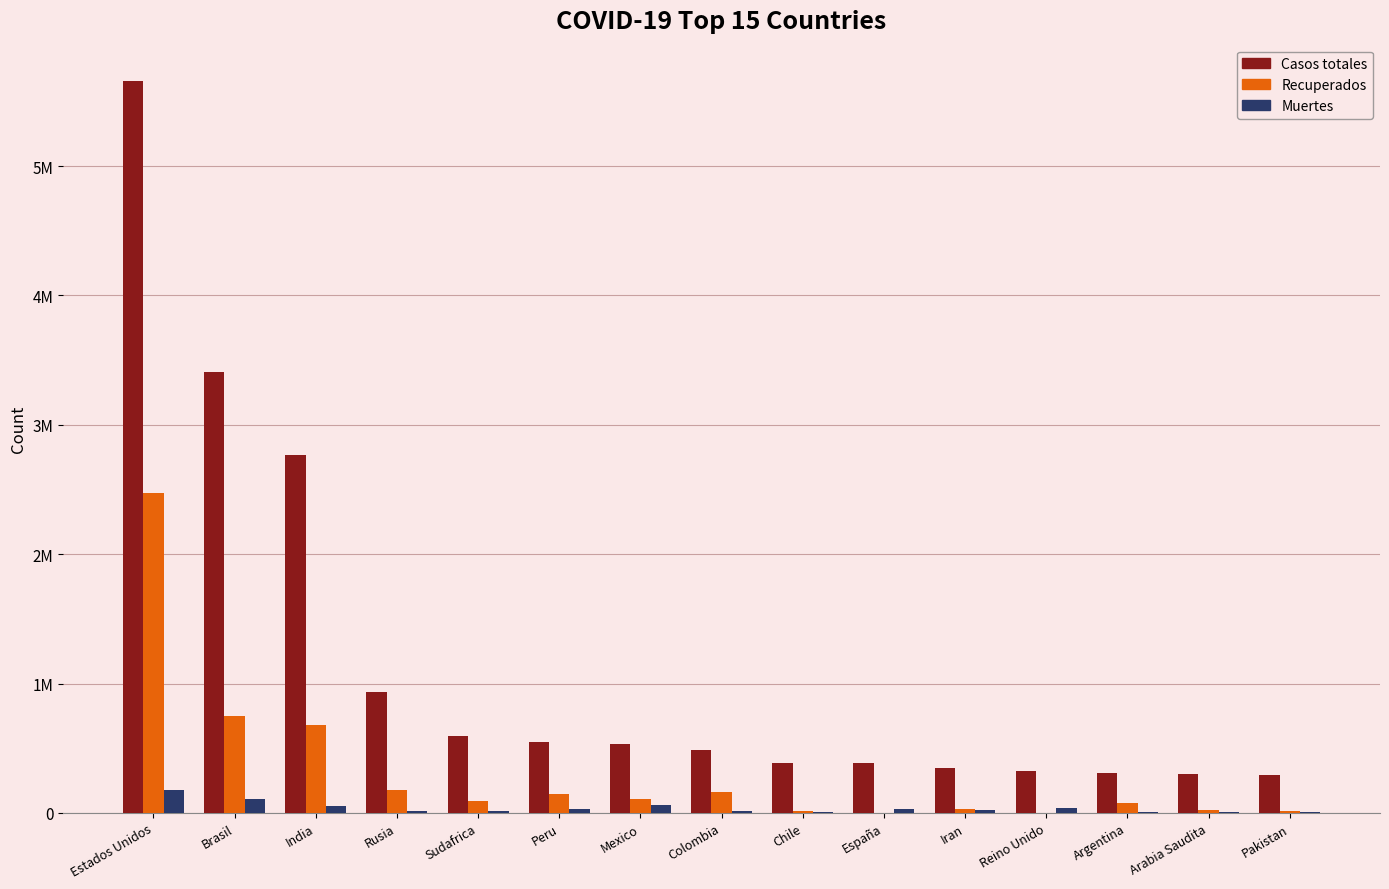

The Muertes series shows 12999 at Reino Unido. True or false?

False